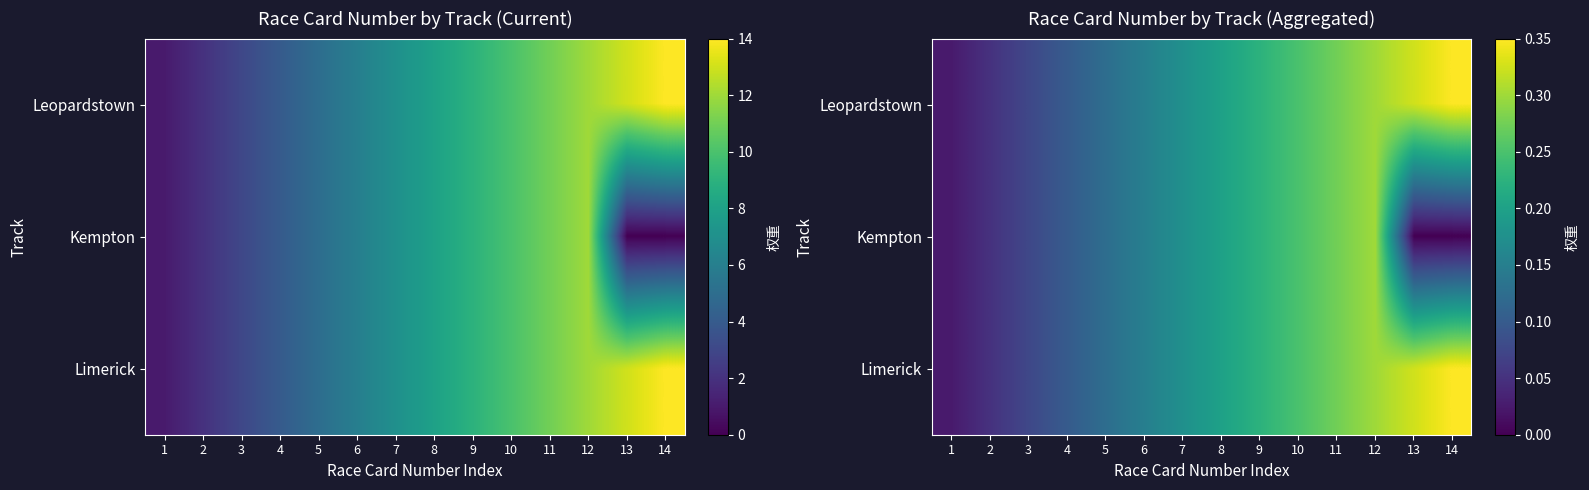

List the series in order of their peak value, lowest first.

Kempton, Leopardstown, Limerick